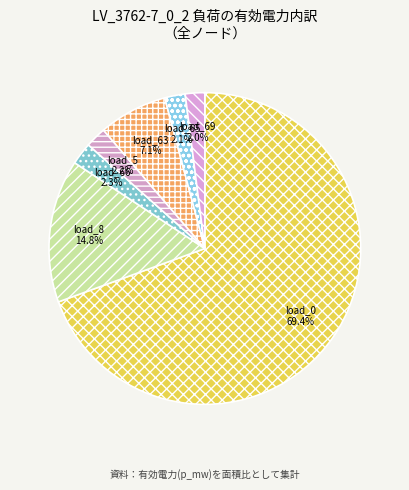

Does load_66 represent more than half of the total?

No